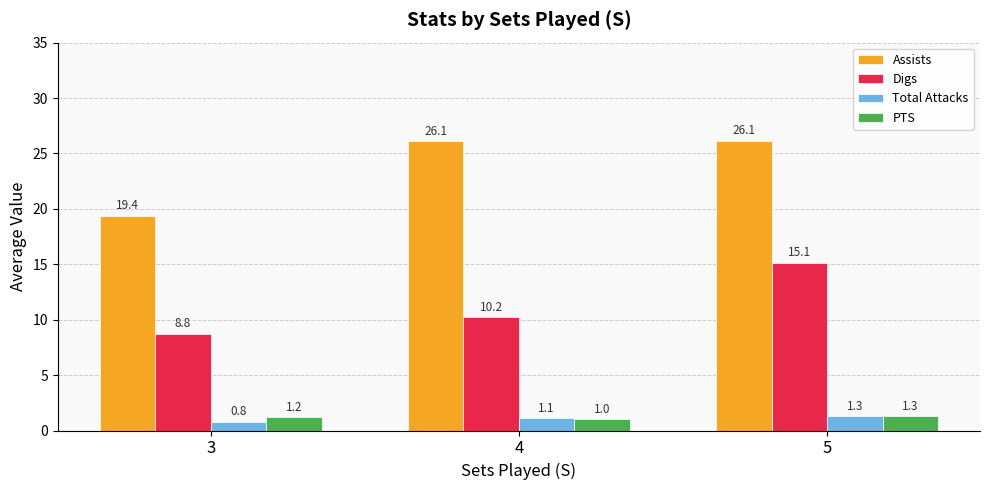

What are all the series names shown in the legend?

Assists, Digs, Total Attacks, PTS